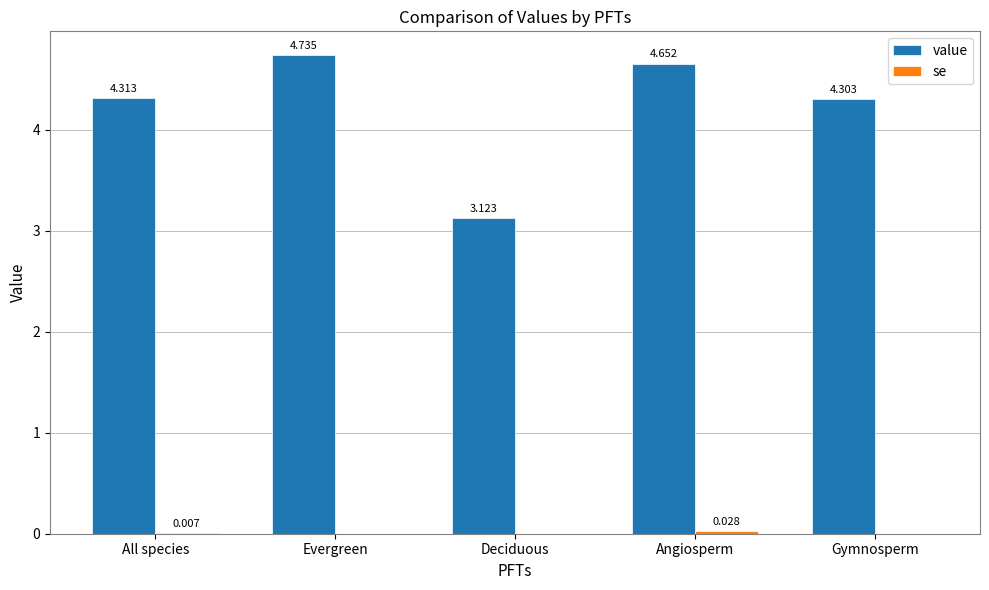

Reading left to right, what are all the values shown in this chart?

value: All species=4.3	Evergreen=4.7	Deciduous=3.1	Angiosperm=4.7	Gymnosperm=4.3
se: All species=0.0	Evergreen=0.0	Deciduous=0.0	Angiosperm=0.0	Gymnosperm=0.0